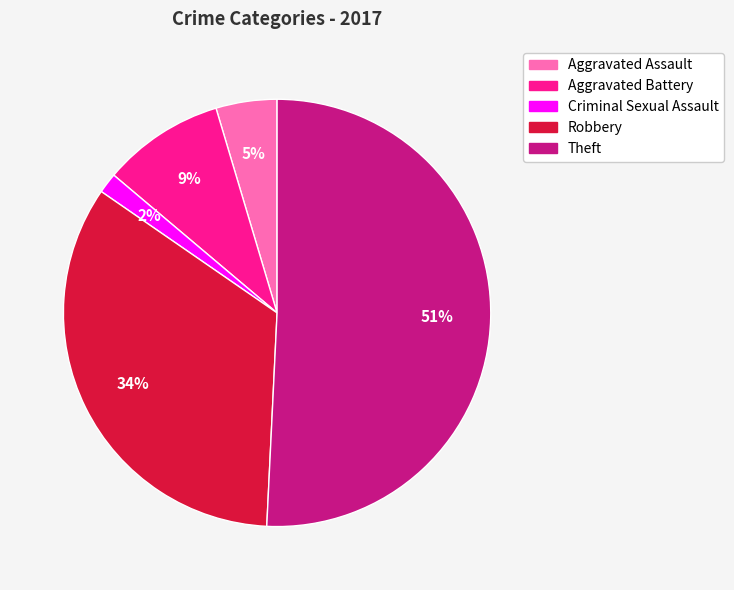

Which category has the biggest portion of the pie?

Theft